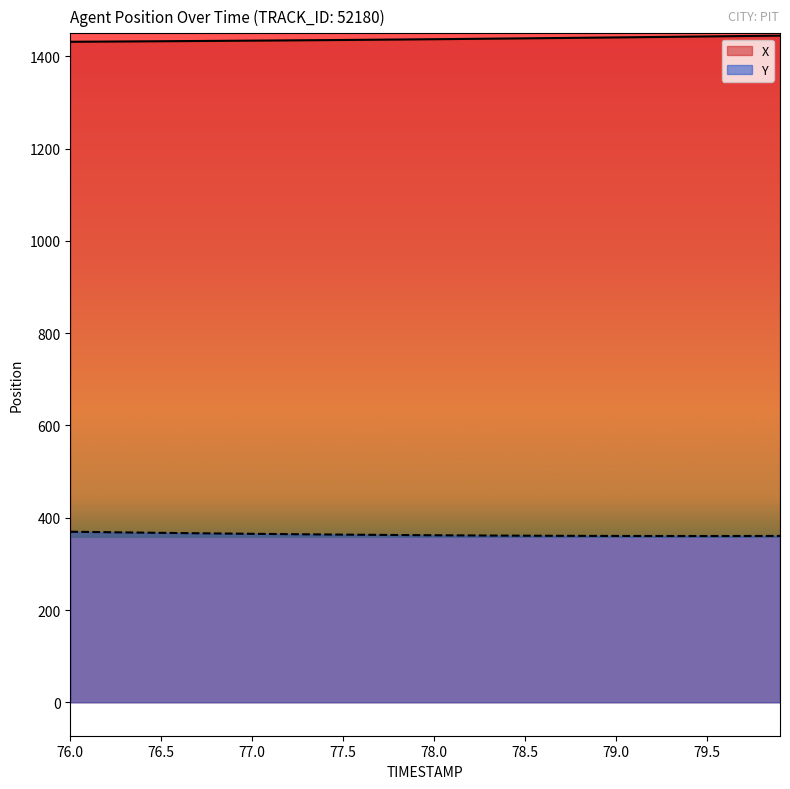

Reading left to right, what are all the values shown in this chart?

X: 1431.8	1432.0	1432.2	1432.5	1432.7	1433.0	1433.2	1433.5	1433.7	1434.0	1434.3	1434.5	1434.8	1435.1	1435.4	1435.7	1436.0	1436.3	1436.7	1437.0	1437.4	1437.7	1438.1	1438.5	1438.8	1439.2	1439.6	1440.0	1440.4	1440.8	1441.2	1441.7	1442.1	1442.5	1443.0	1443.4	1443.8	1444.2	1444.7	1445.1
Y: 369.7	369.2	368.7	368.2	367.7	367.3	366.8	366.4	366.0	365.6	365.2	364.8	364.4	364.1	363.8	363.4	363.1	362.9	362.6	362.3	362.1	361.9	361.6	361.5	361.3	361.1	361.0	360.8	360.7	360.6	360.6	360.5	360.5	360.4	360.4	360.4	360.4	360.5	360.5	360.6